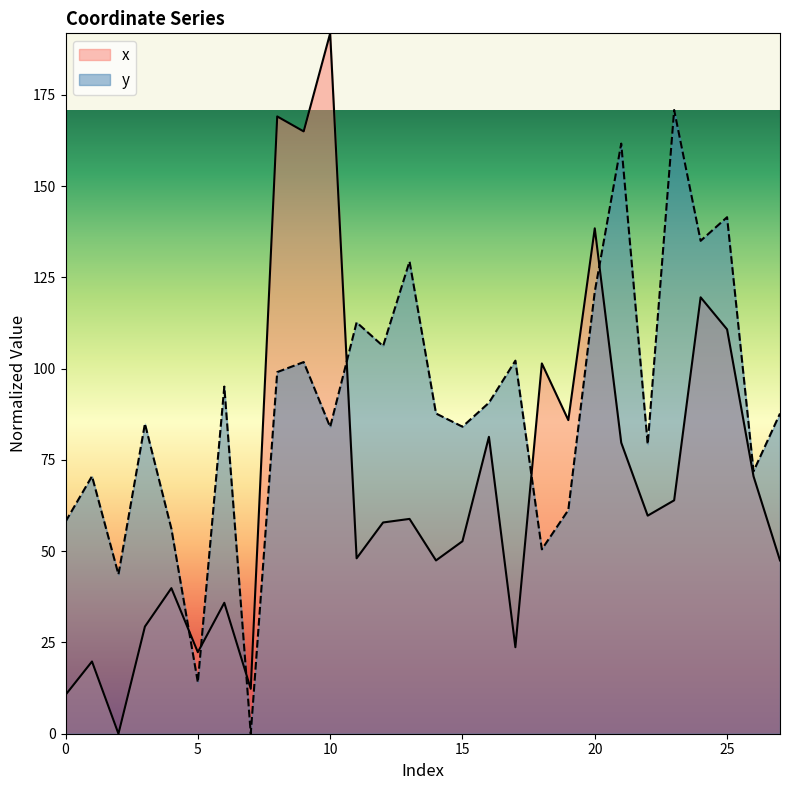

What is the spread (max minus min) of values at 25?

30.7